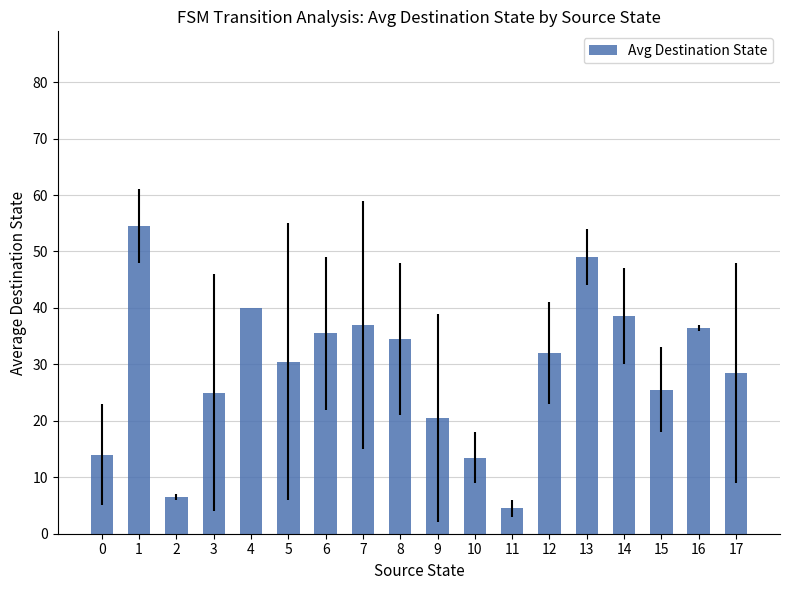

What is the sum of all values?

526.0